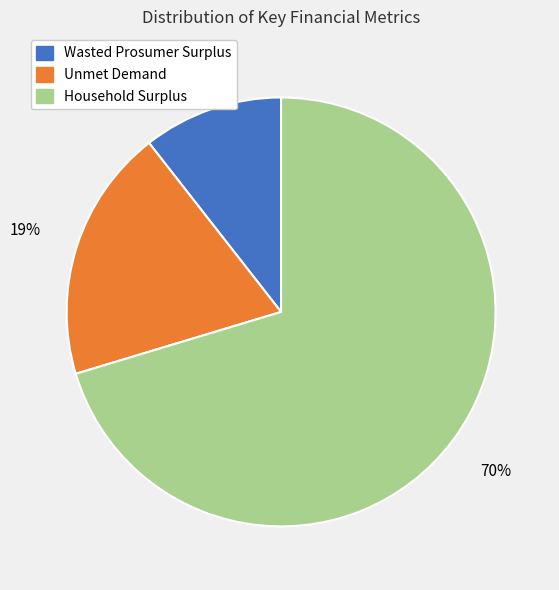

What percentage is the Wasted Prosumer Surplus slice, to the nearest percent?

11%